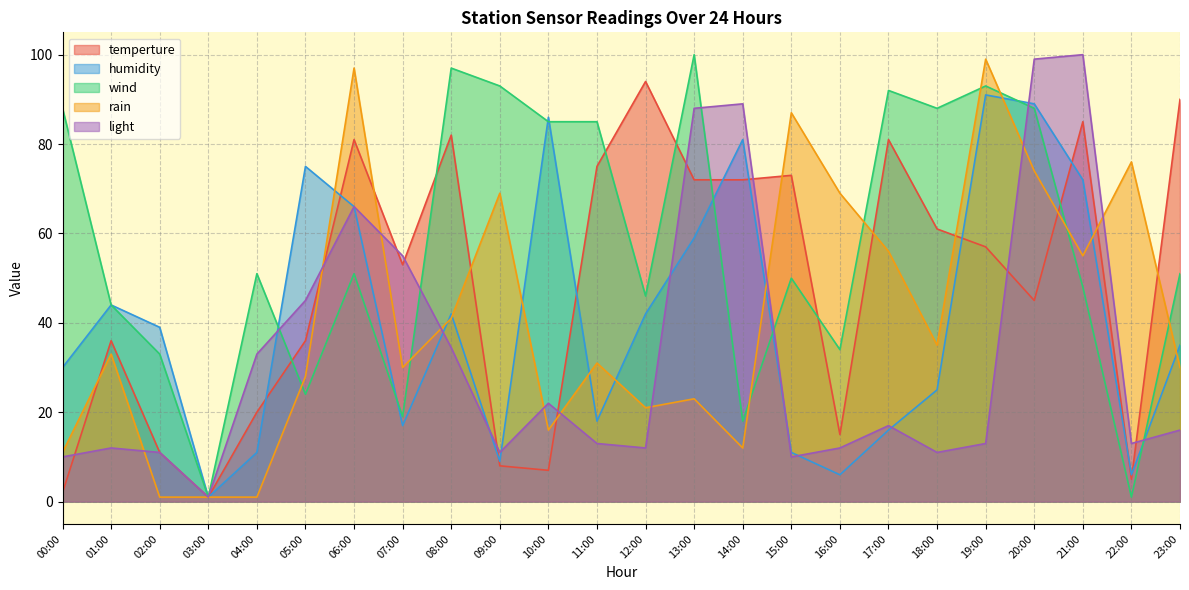

How many interior local peaks does the light series have?

6